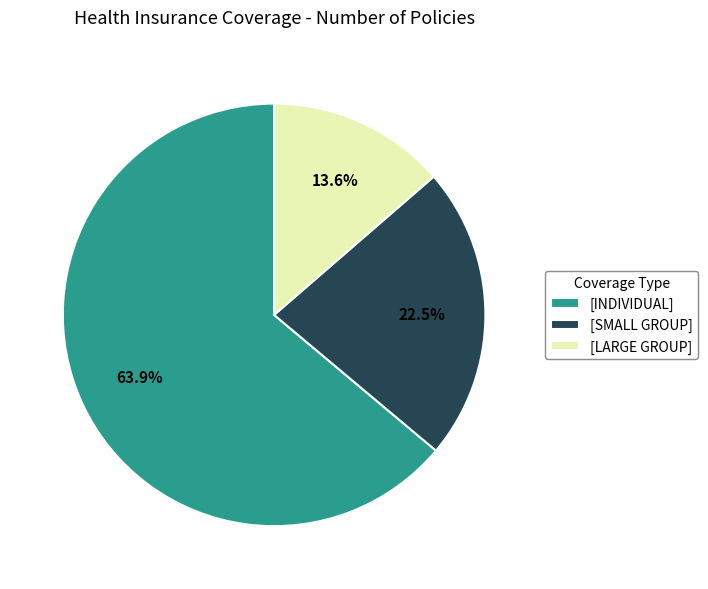

Between [INDIVIDUAL] and [SMALL GROUP], which is larger?

[INDIVIDUAL]